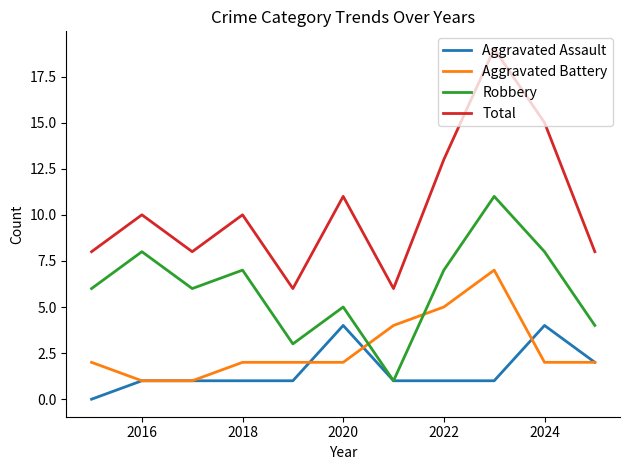

Count the number of categories in the chart.

11